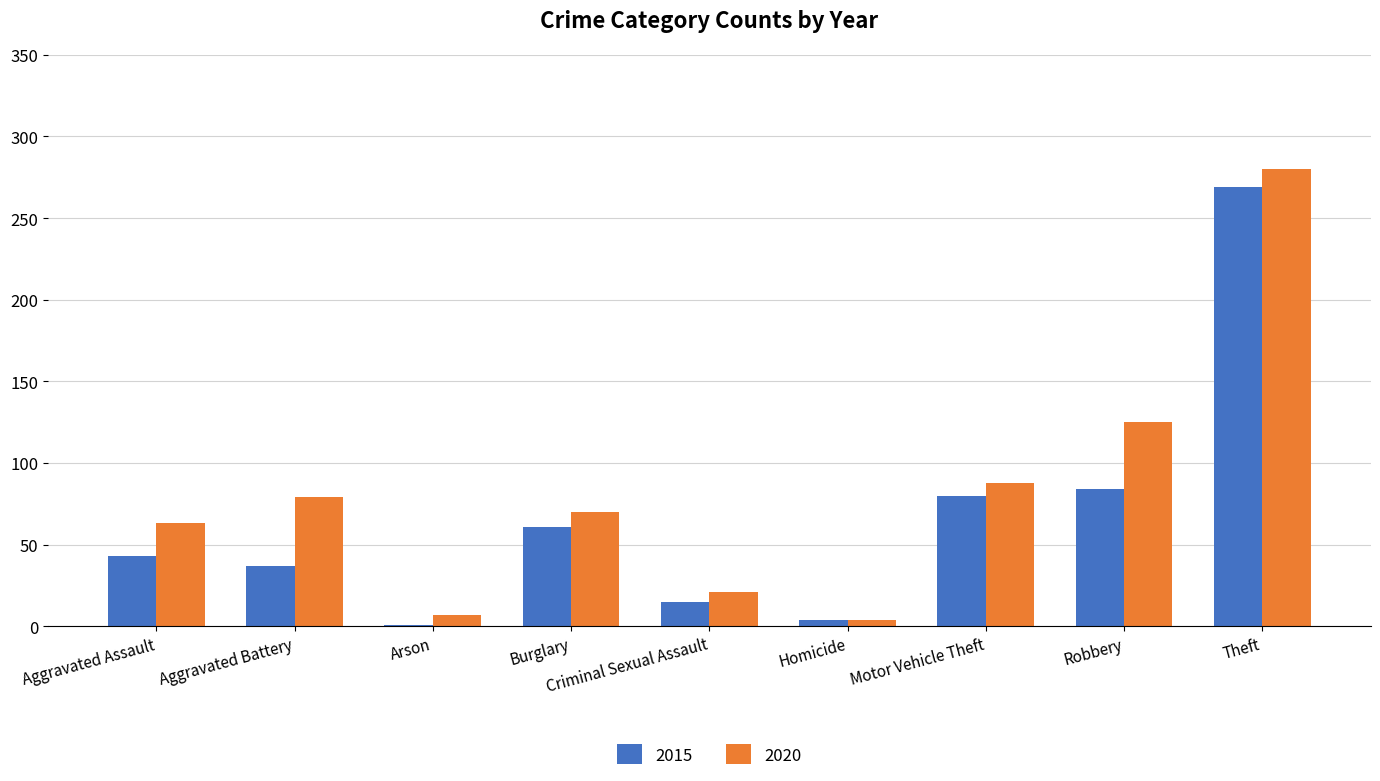

What is the total value across all series at Motor Vehicle Theft?

168